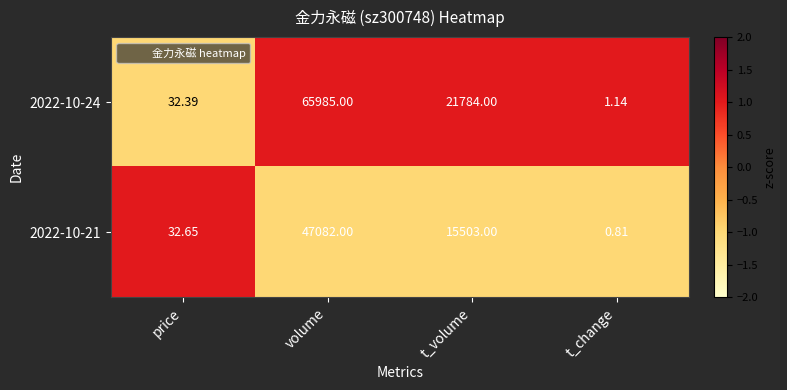

What is the spread (max minus min) of values at t_change?

0.3